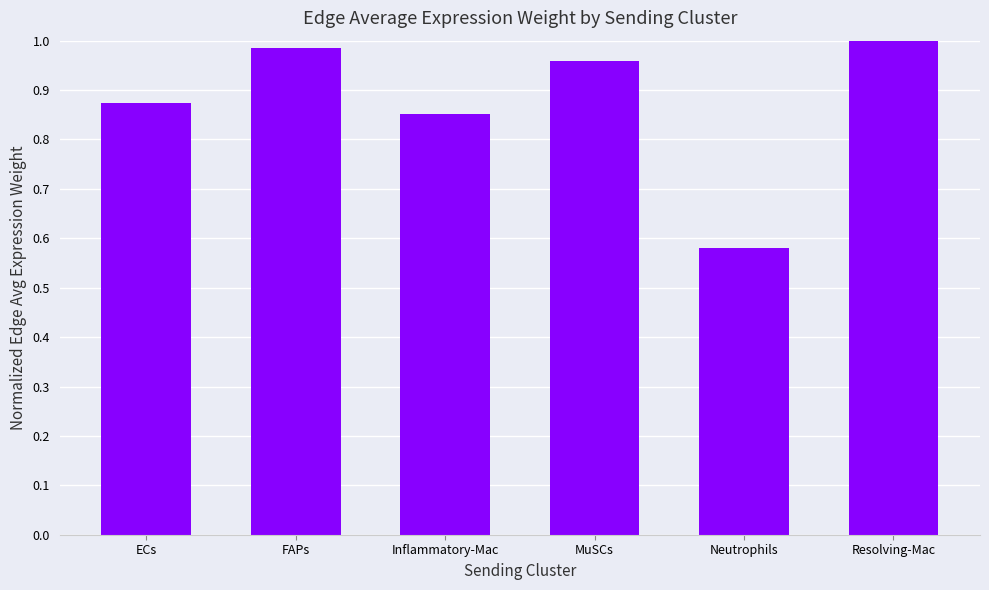

What is the change in value from ECs to Neutrophils?

-0.3